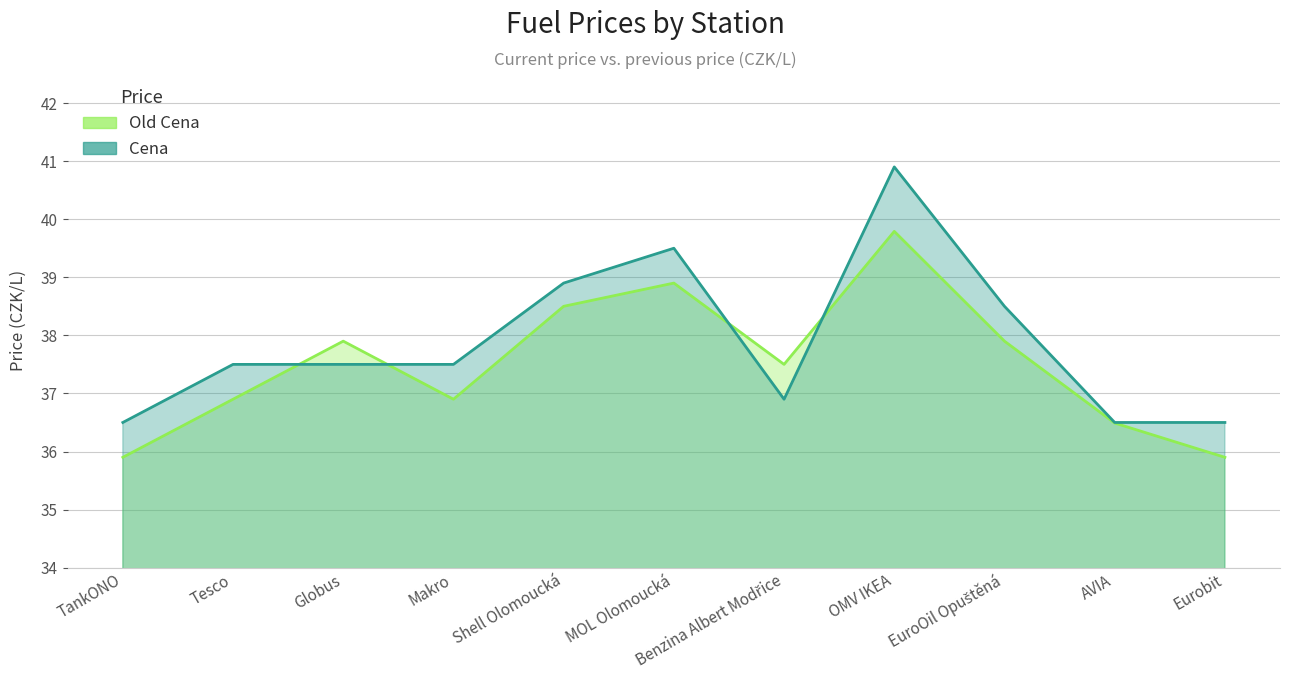

What are all the series names shown in the legend?

Old Cena, Cena